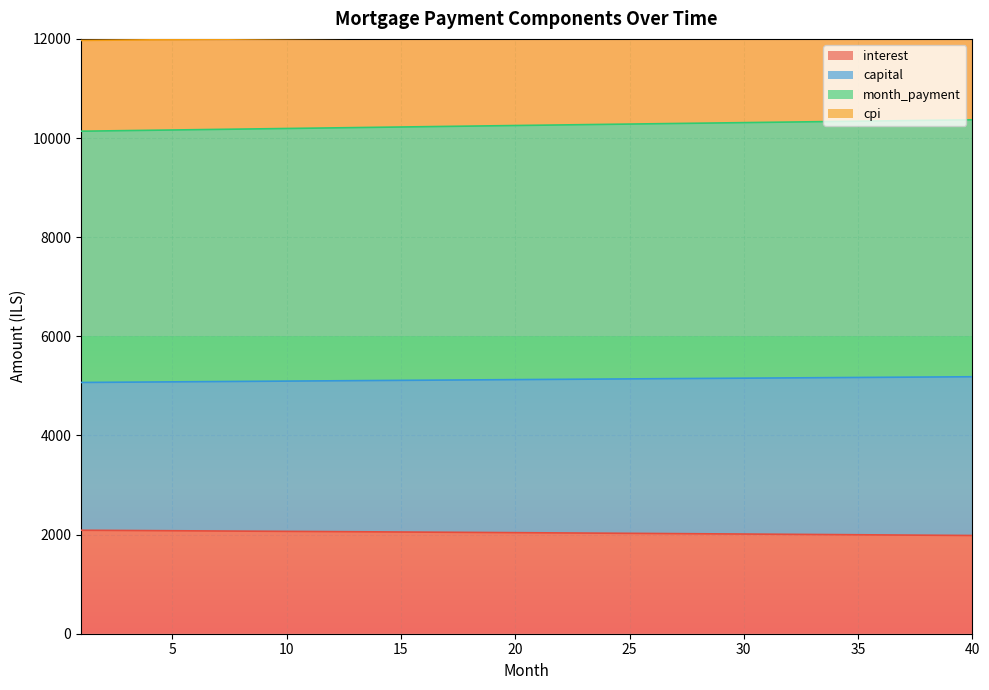

What is the value of the cpi point at the 14th from the left?

12019.1